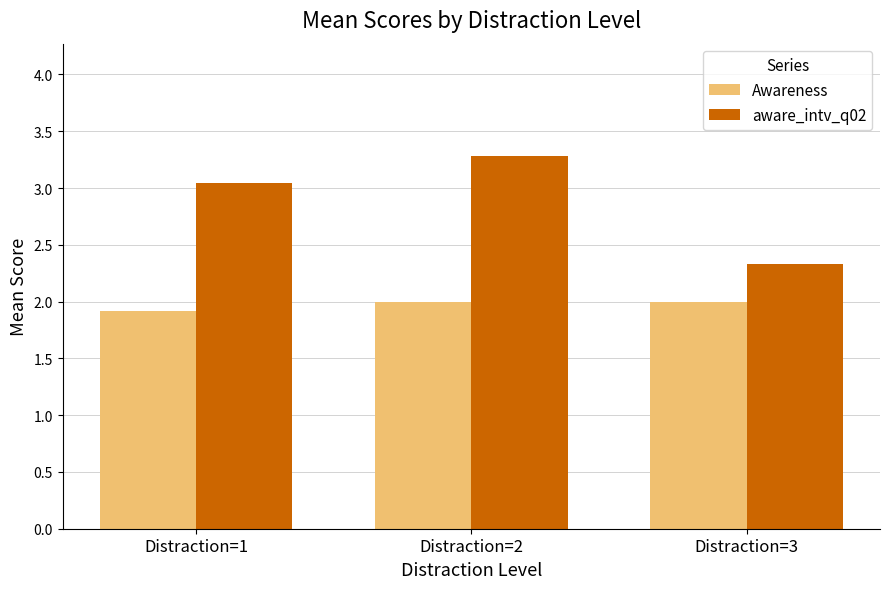

Which series has the largest range (max minus min)?

aware_intv_q02